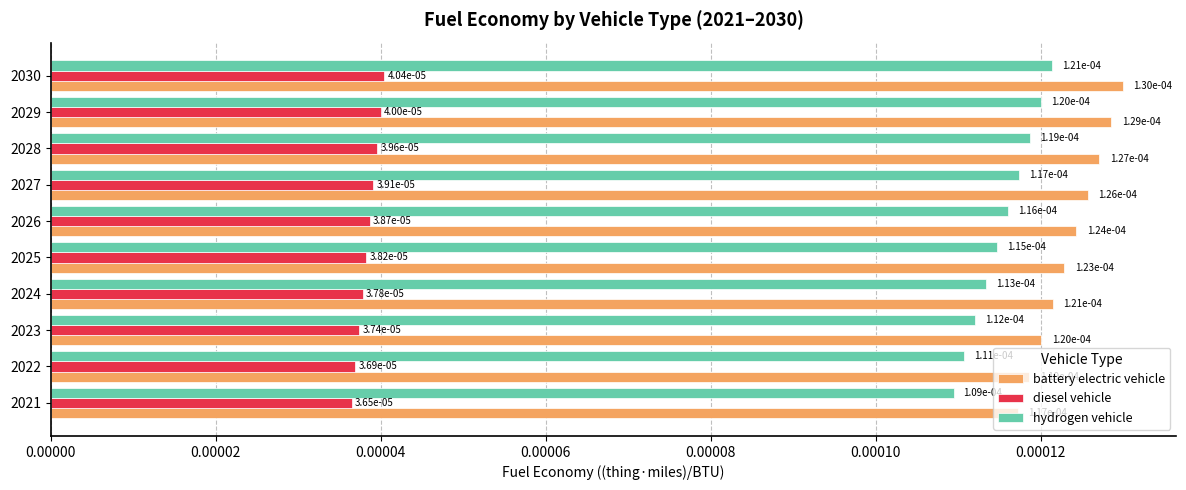

At which category is the sum across all series the highest?

2030